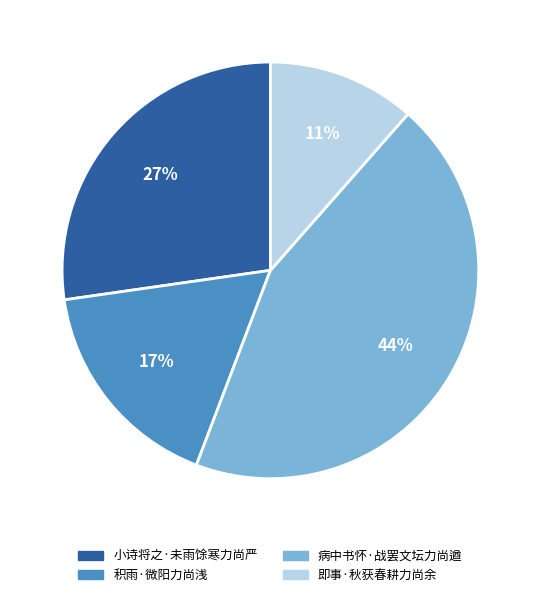

To the nearest percent, what is the combined percentage of 病中书怀·战罢文坛力尚遒 and 小诗将之·未雨馀寒力尚严?

72%